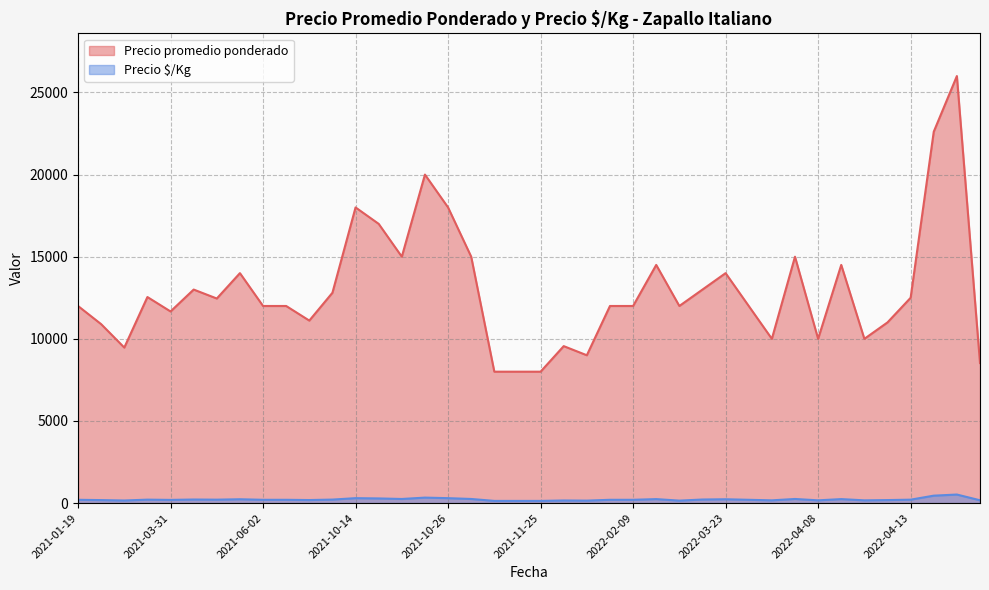

Which series changed the most between 2021-03-04 and 2022-04-13?

Precio promedio ponderado